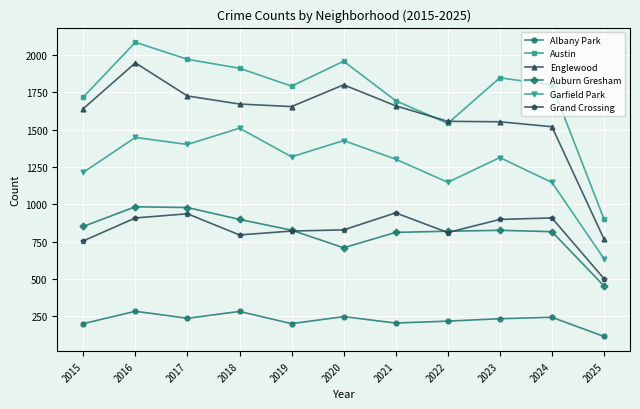

Is this an area chart (filled region under the line)?

No